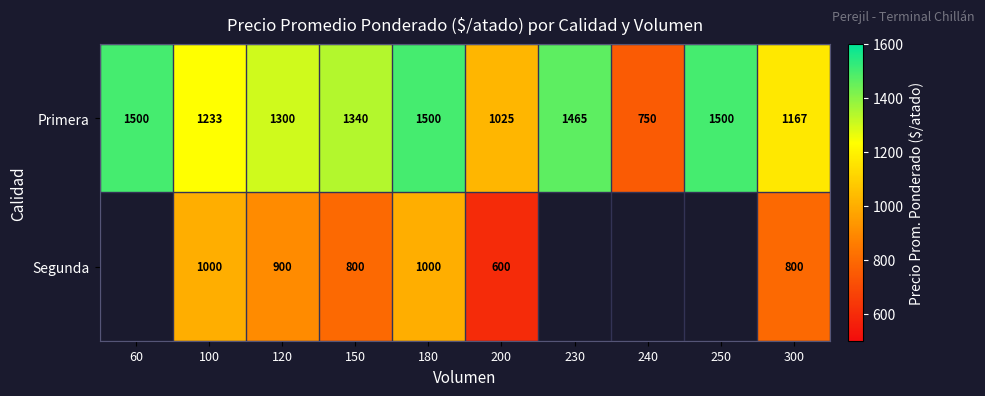

What is the sum of all Primera values?

12780